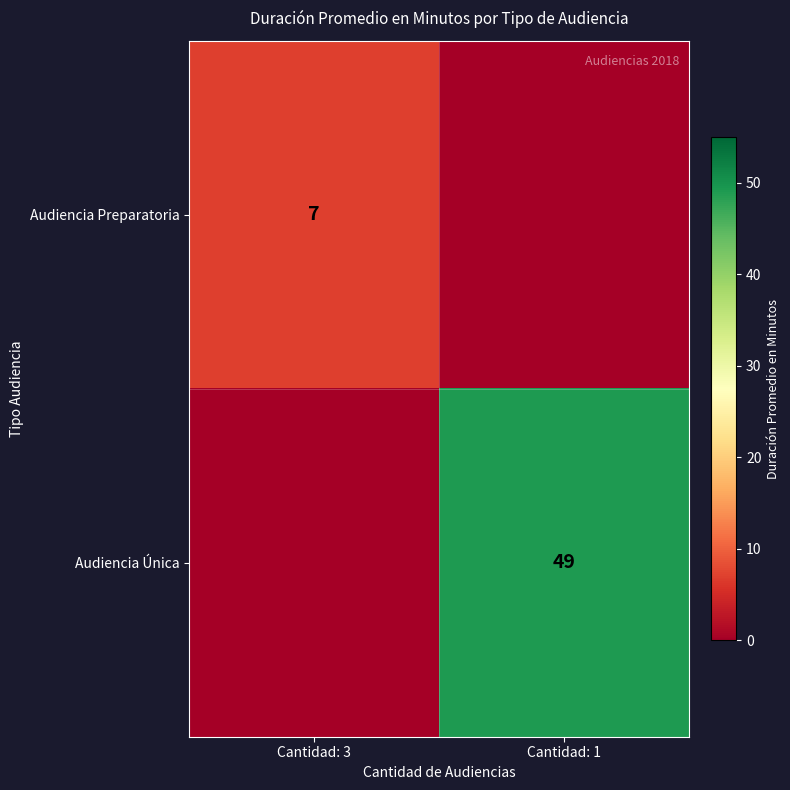

The value of Audiencia Preparatoria at Cantidad: 3 is 7. True or false?

True